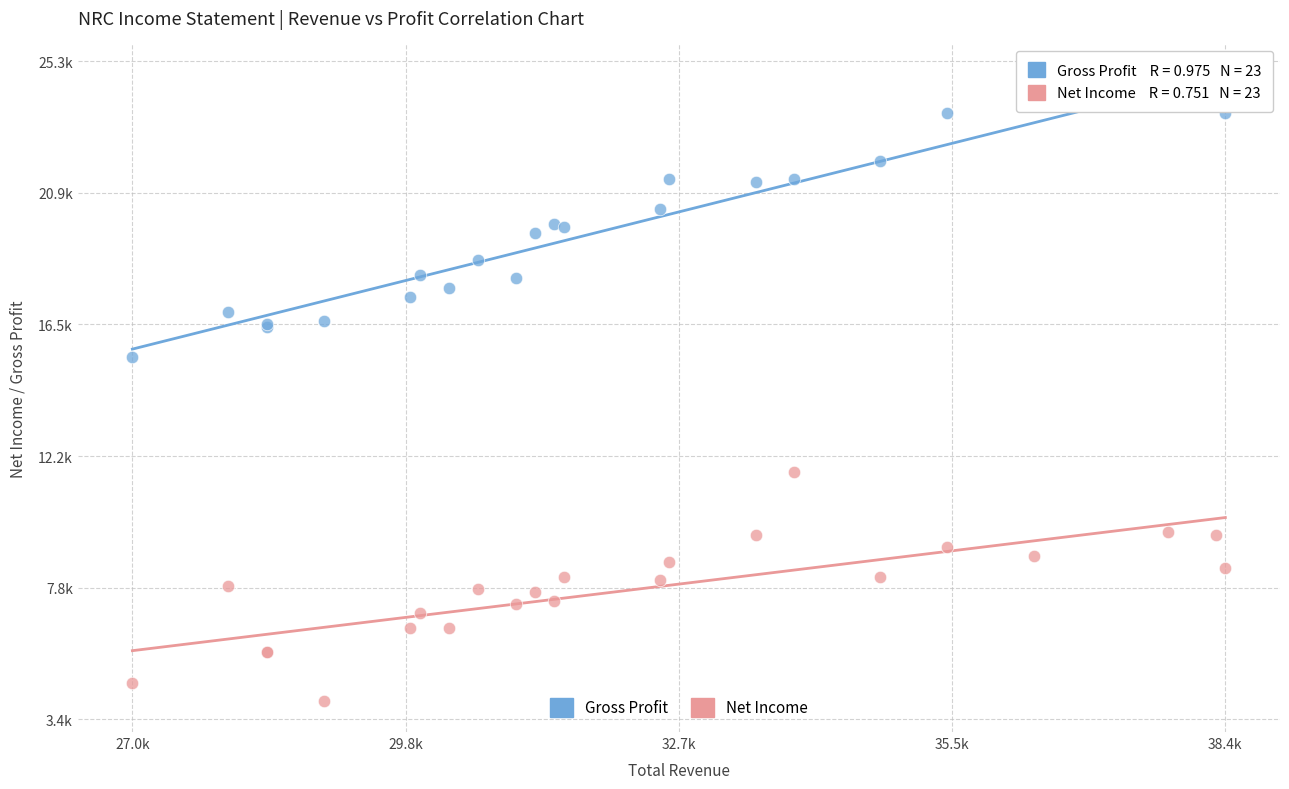

Which series reaches the maximum Y coordinate?

Gross Profit